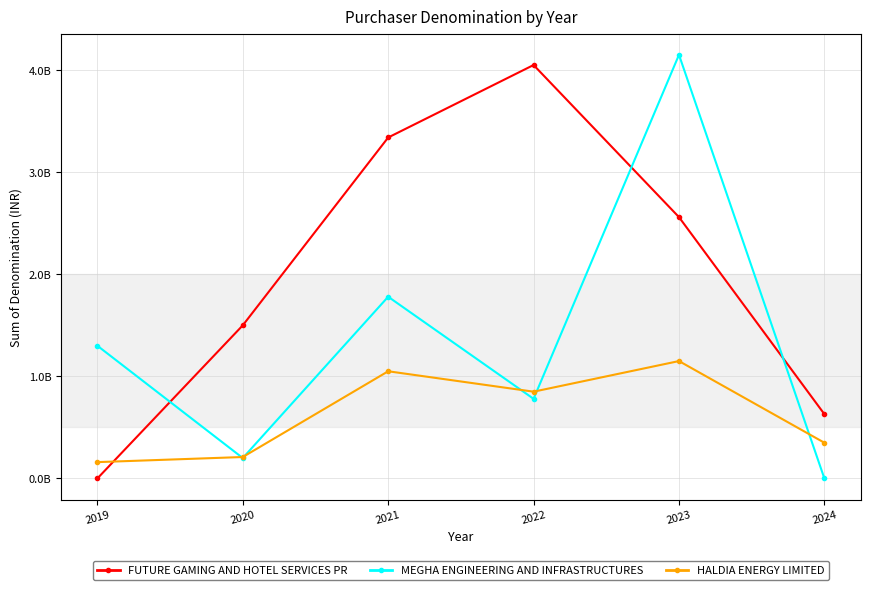

At which label is MEGHA ENGINEERING AND INFRASTRUCTURES closest to 2075000000?

2021